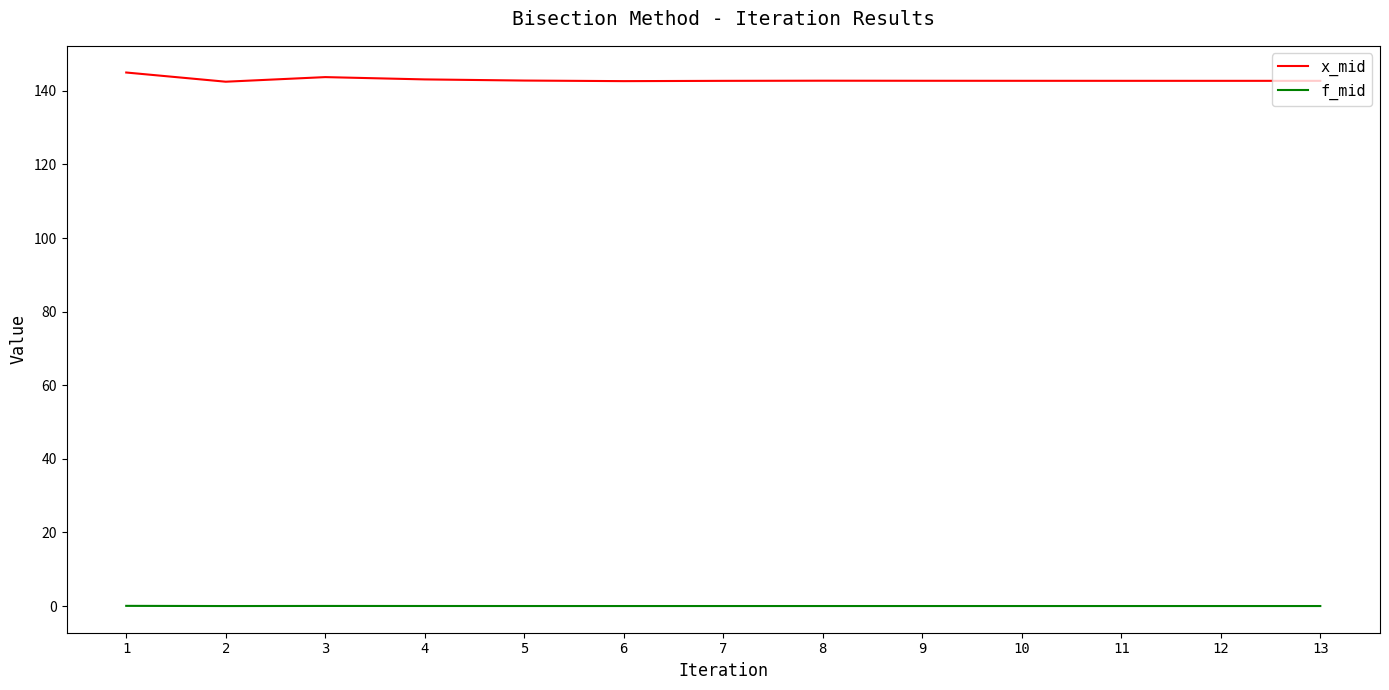

Does the chart have visible grid lines?

No